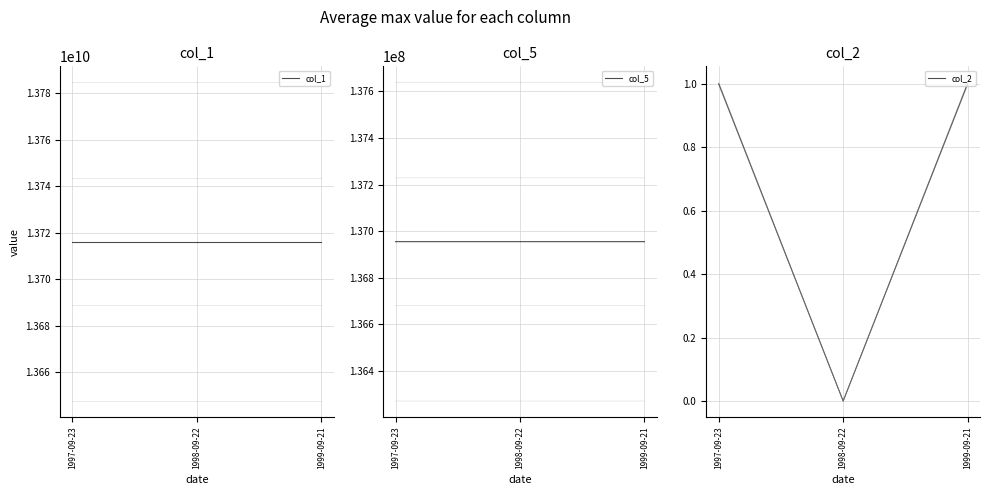

What is the label of the 2nd point from the left?

1998-09-22